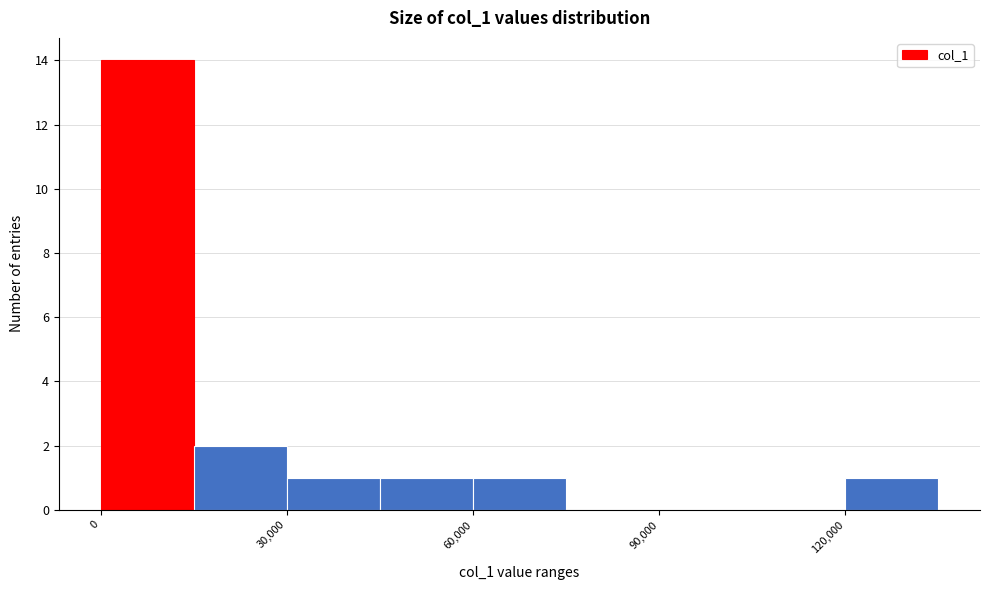

Read against the x-axis, roughly where is the centre of the tallest bar?

10000